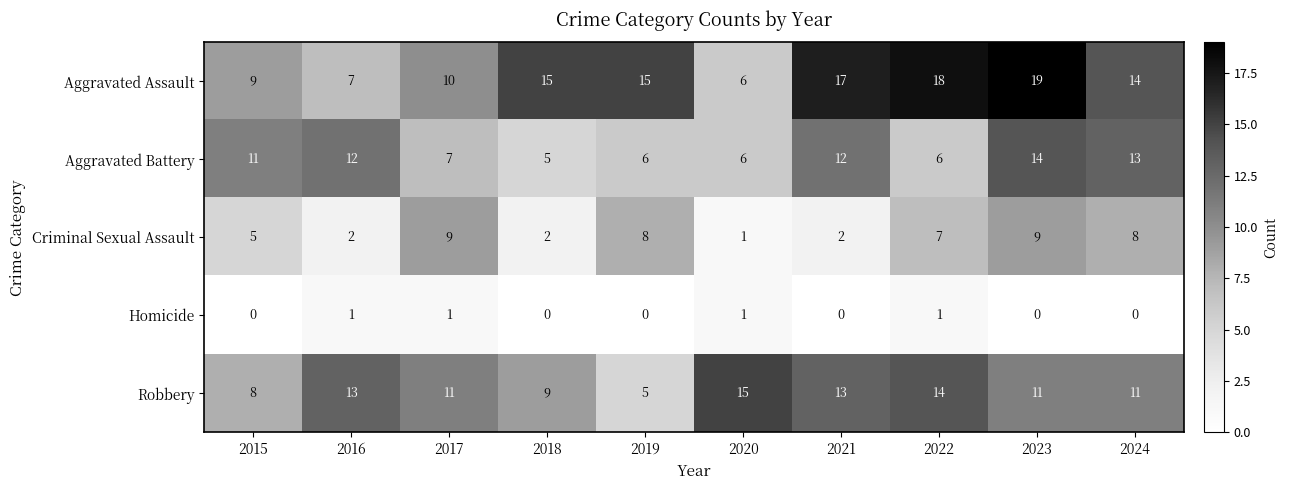

List the series in order of their peak value, lowest first.

Homicide, Criminal Sexual Assault, Aggravated Battery, Robbery, Aggravated Assault